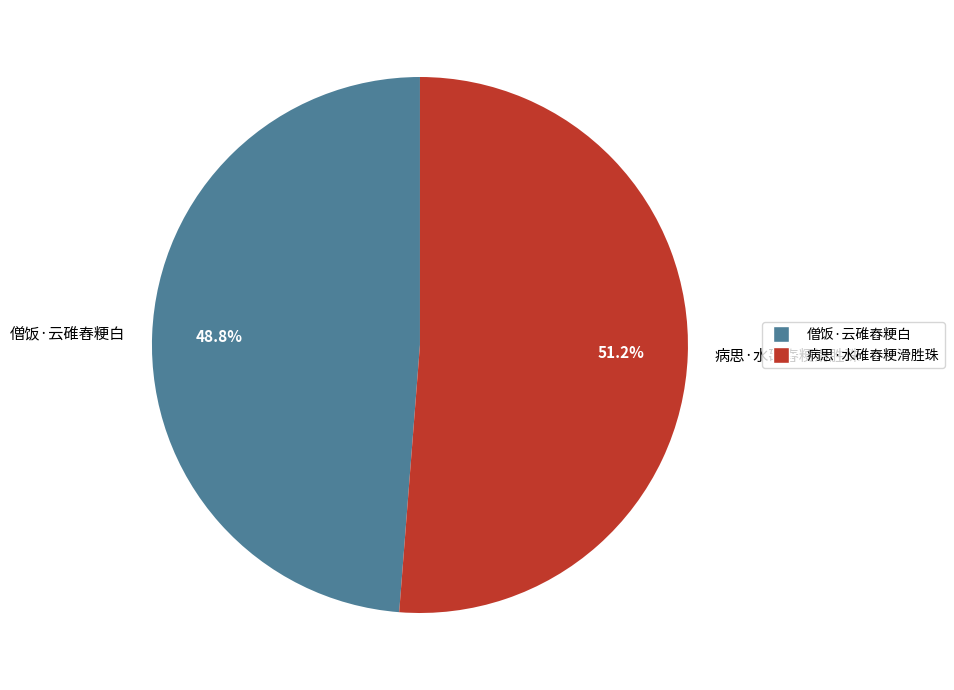

Which has a higher value, 僧饭·云碓舂粳白 or 病思·水碓舂粳滑胜珠?

病思·水碓舂粳滑胜珠